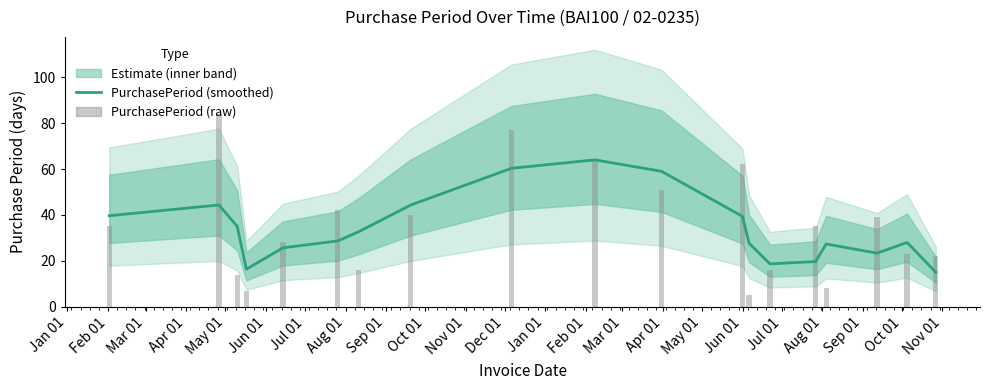

Which has a higher value, Aug 01 or Jul 01?

Aug 01